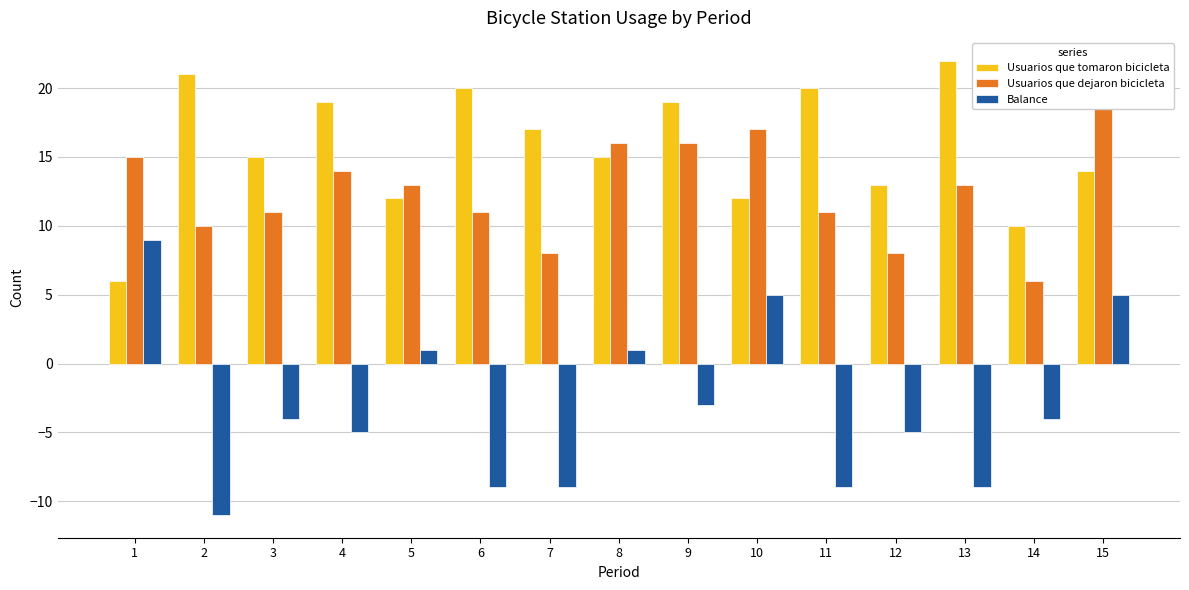

How many values in the Balance series are below -4?

7